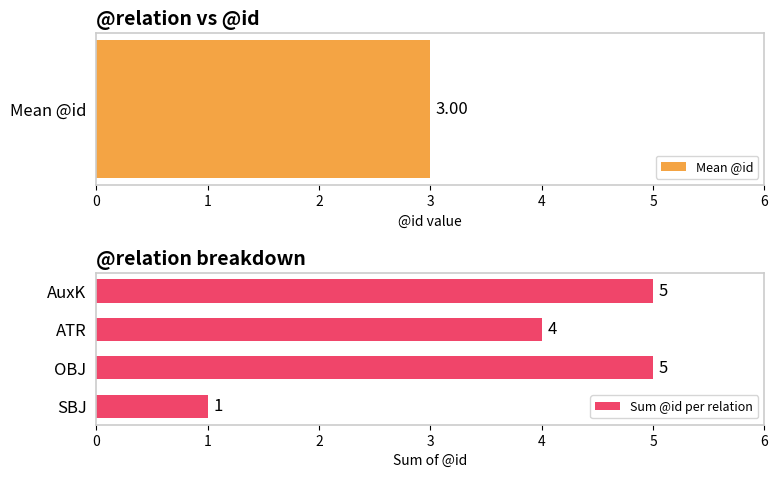

What is the difference between the Sum @id per relation values at SBJ and OBJ?

4